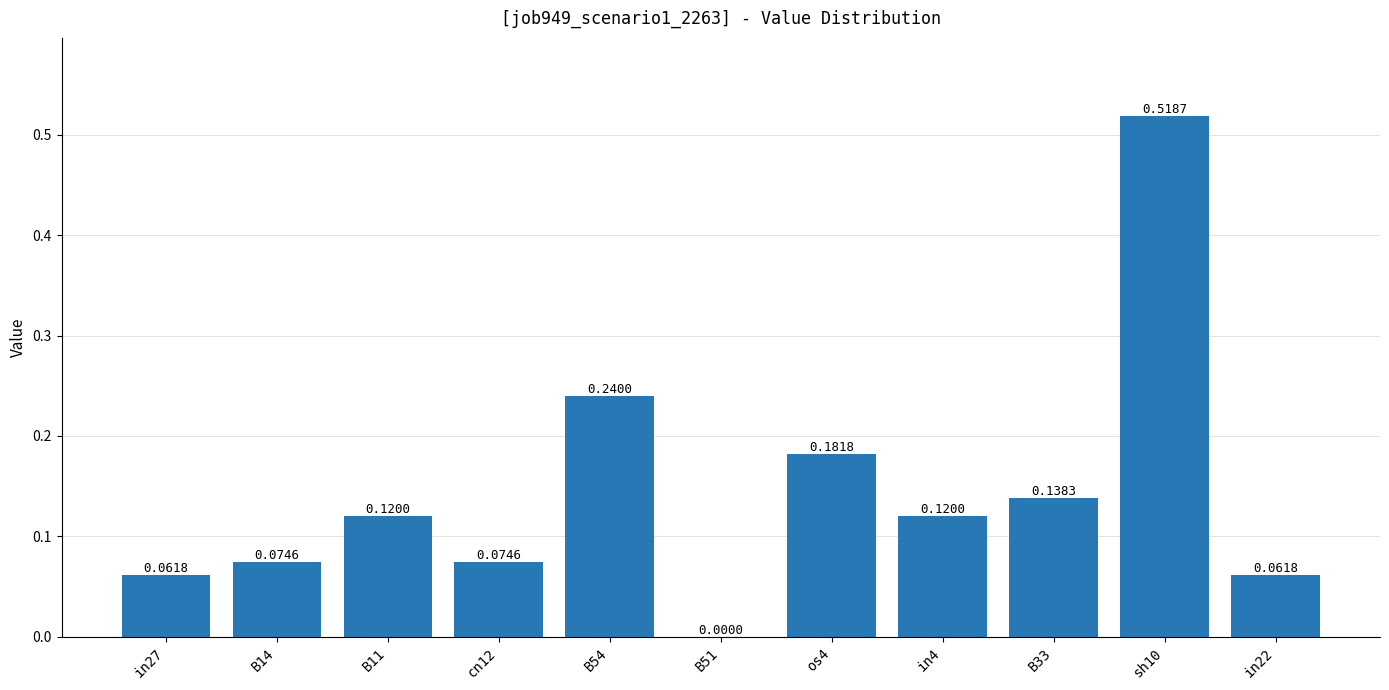

Between sh10 and B11, which is larger?

sh10